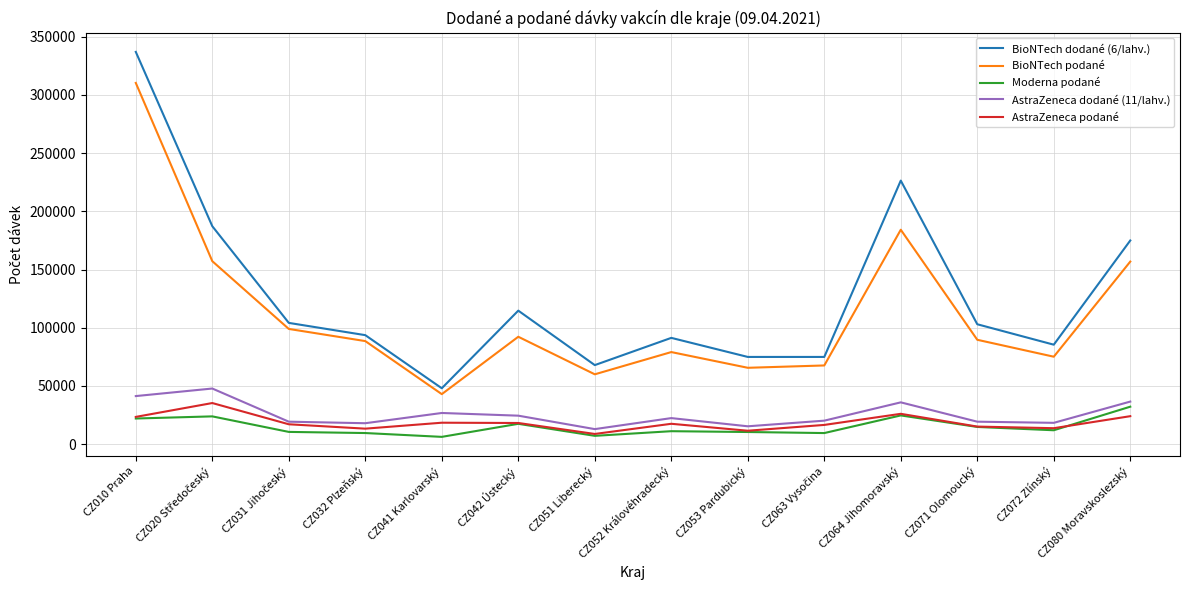

True or false: AstraZeneca podané has a value of 35354 at CZ010 Praha.

False